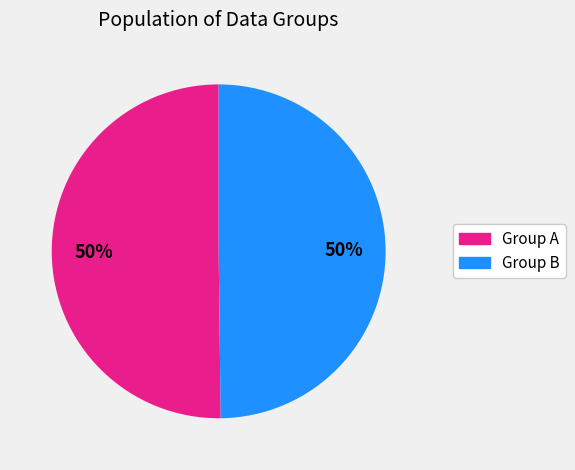

To the nearest percent, what is the average slice percentage?

50%